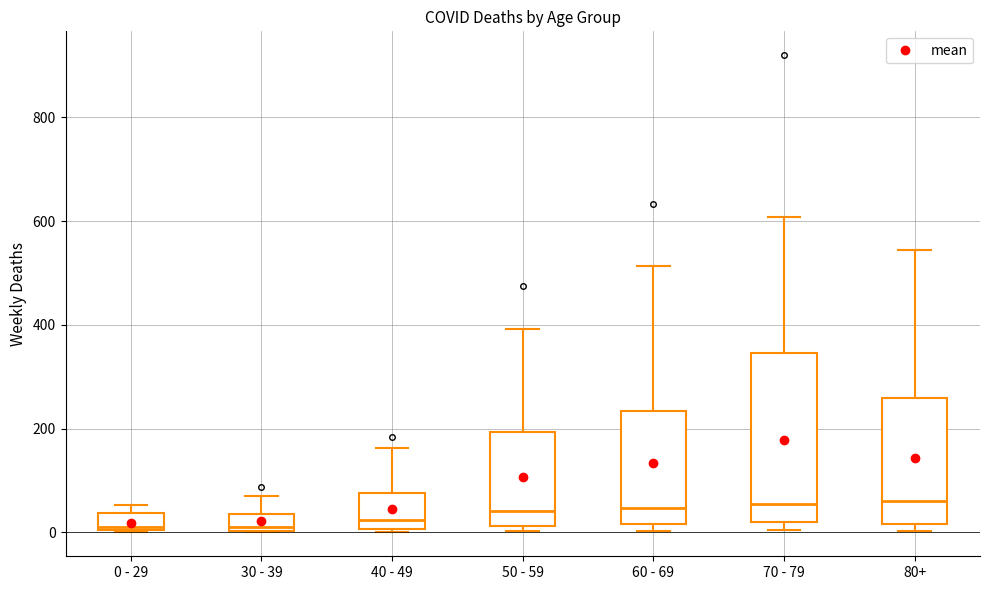

Where does the median line of the box for 80+ sit on the y-axis? The values are not printed on the chart, so give them approximately, as read against the axis.

60